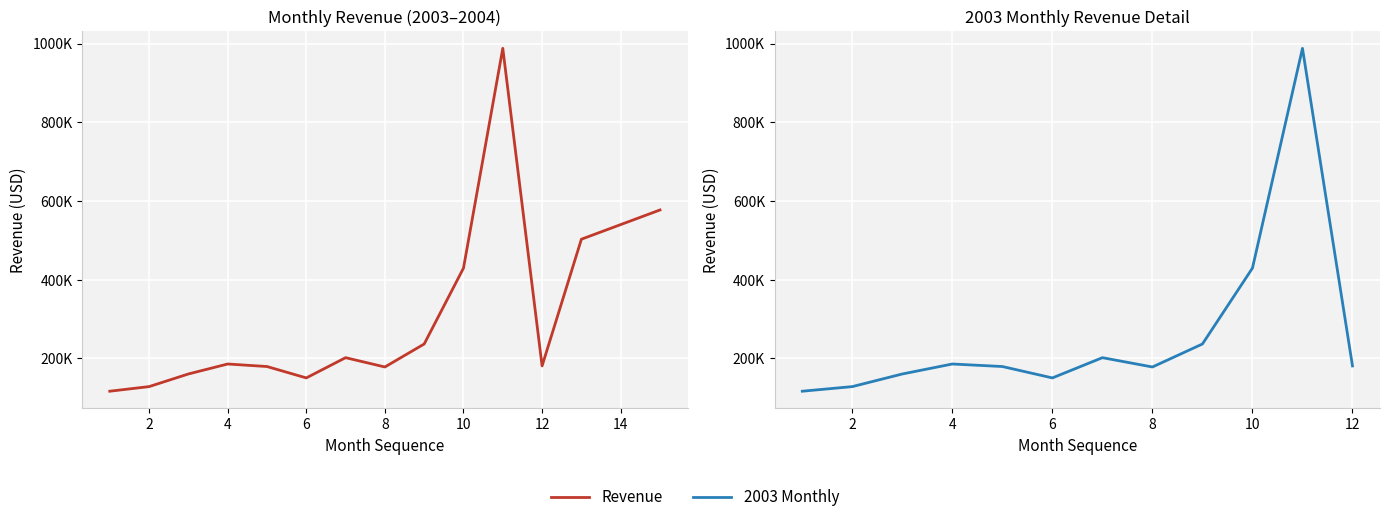

Rank the categories by value from highest to lowest.

2003-11, 2004-03, 2004-02, 2004-01, 2003-10, 2003-09, 2003-07, 2003-04, 2003-12, 2003-05, 2003-08, 2003-03, 2003-06, 2003-02, 2003-01